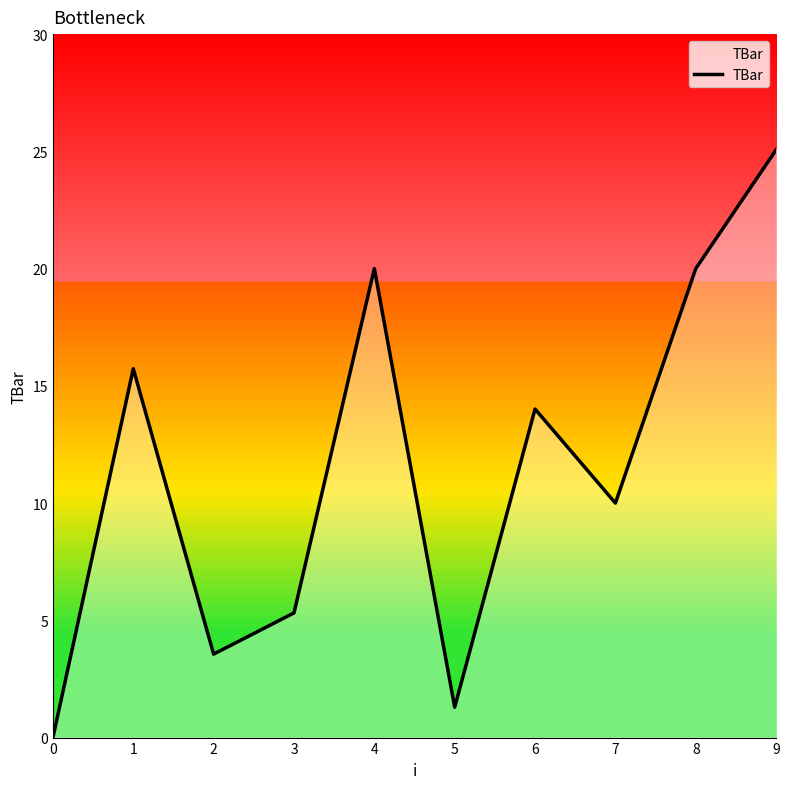

The chart shows a value of 7.8 at 4. True or false?

False